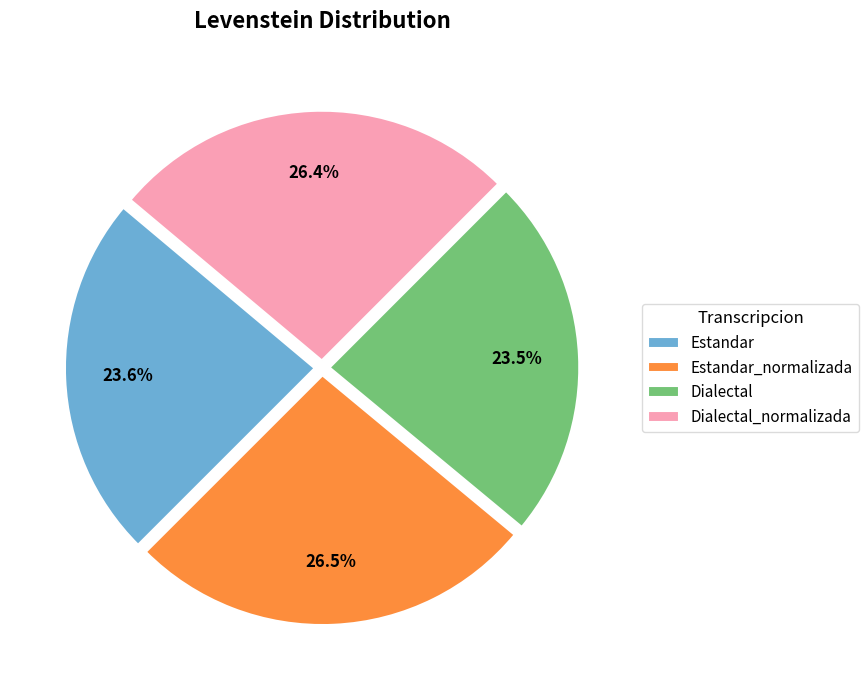

True or false: Dialectal accounts for 16% of the total.

False